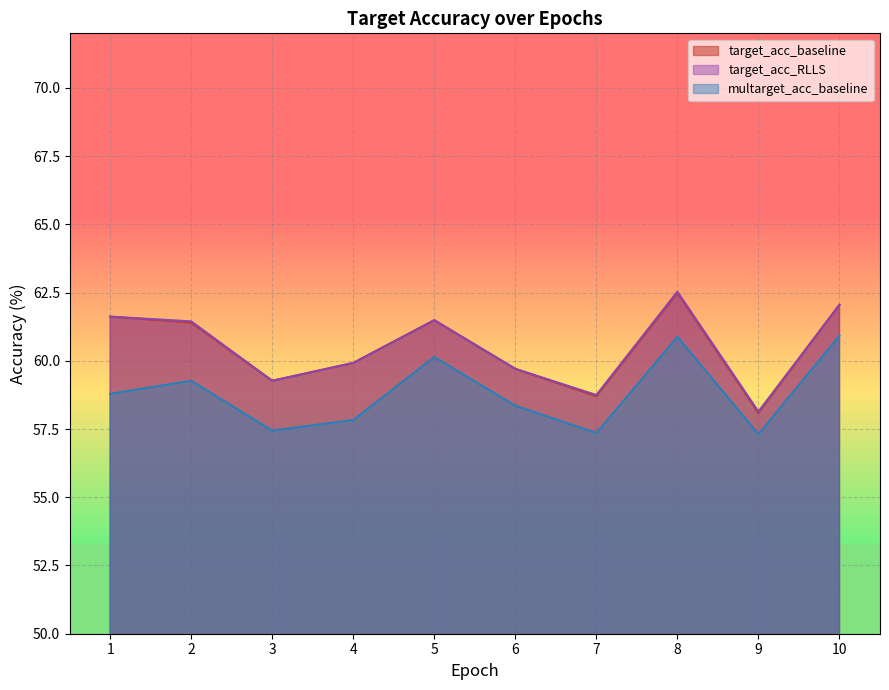

At which category is the sum across all series the highest?

8